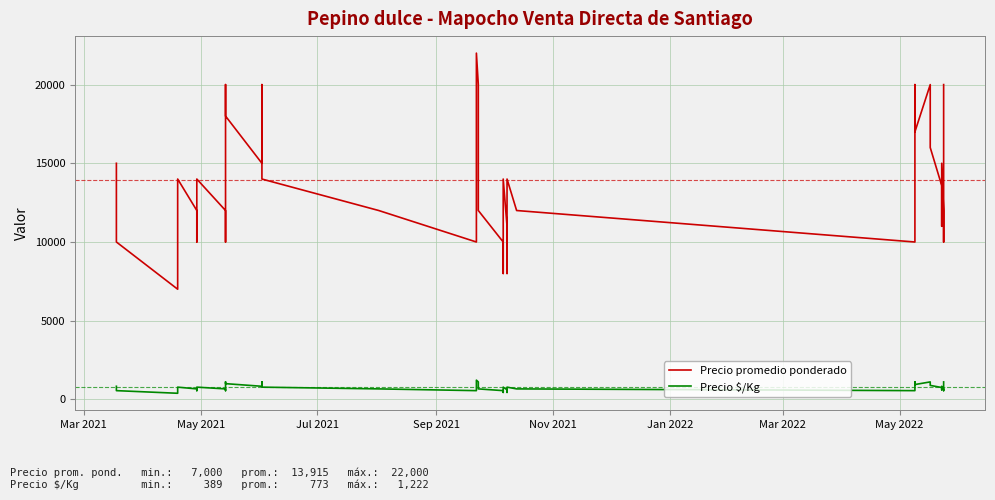

In Precio $/Kg, how many points are lower than both neighbors (excluding endpoints)?

11